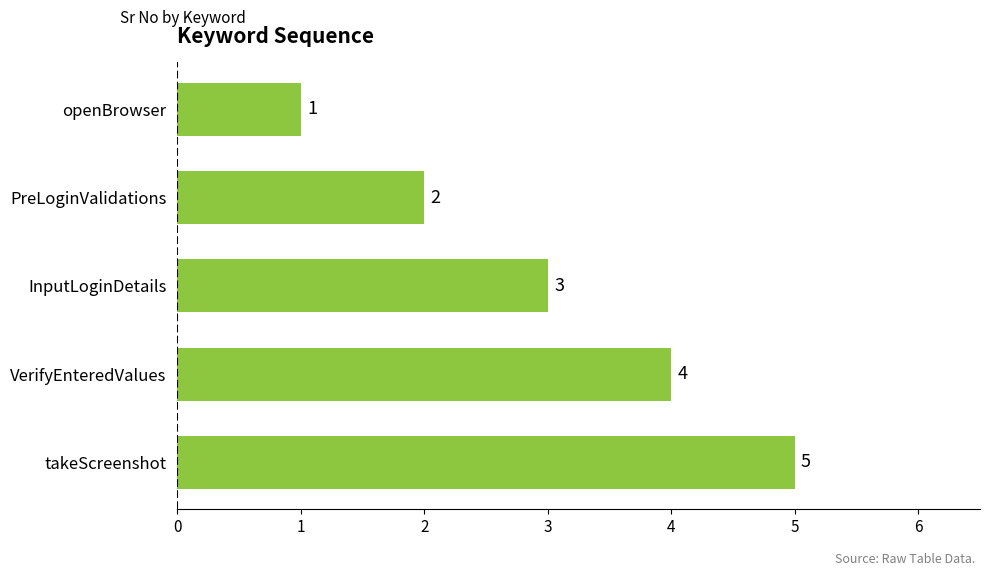

List the labels in order of value, largest first.

takeScreenshot, VerifyEnteredValues, InputLoginDetails, PreLoginValidations, openBrowser